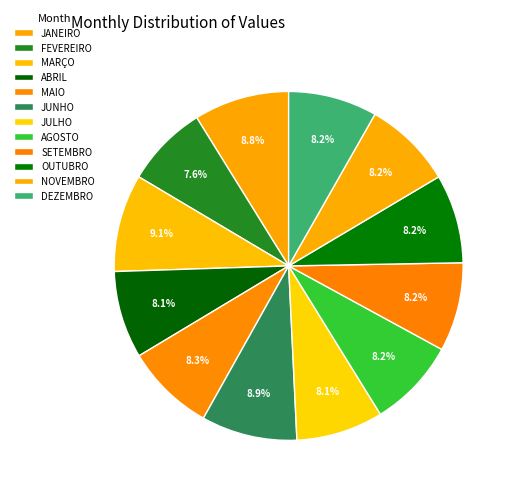

Rank the categories by value from highest to lowest.

MARÇO, JUNHO, JANEIRO, MAIO, AGOSTO, SETEMBRO, OUTUBRO, NOVEMBRO, DEZEMBRO, ABRIL, JULHO, FEVEREIRO